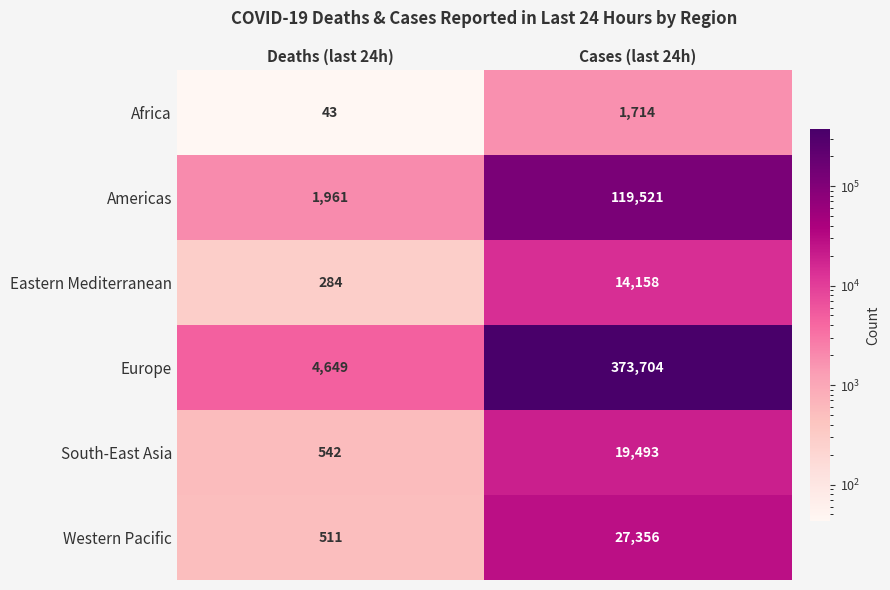

What is the difference between the highest and lowest values at Deaths (last 24h)?

4606